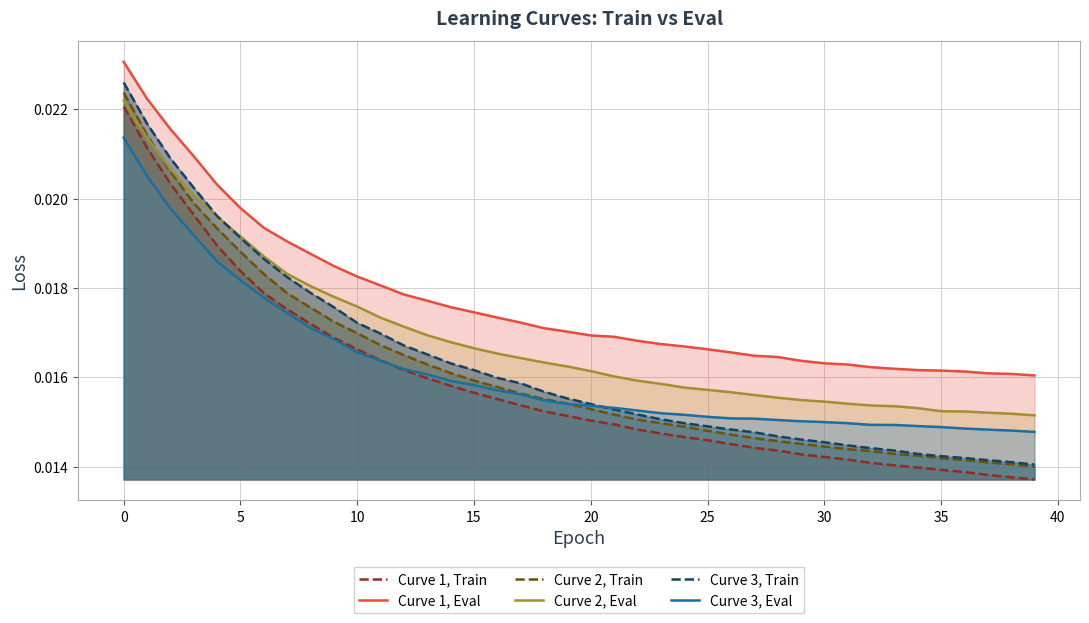

Is the value of Curve 2, Train at 18 greater than the value of Curve 3, Train at 27?

Yes